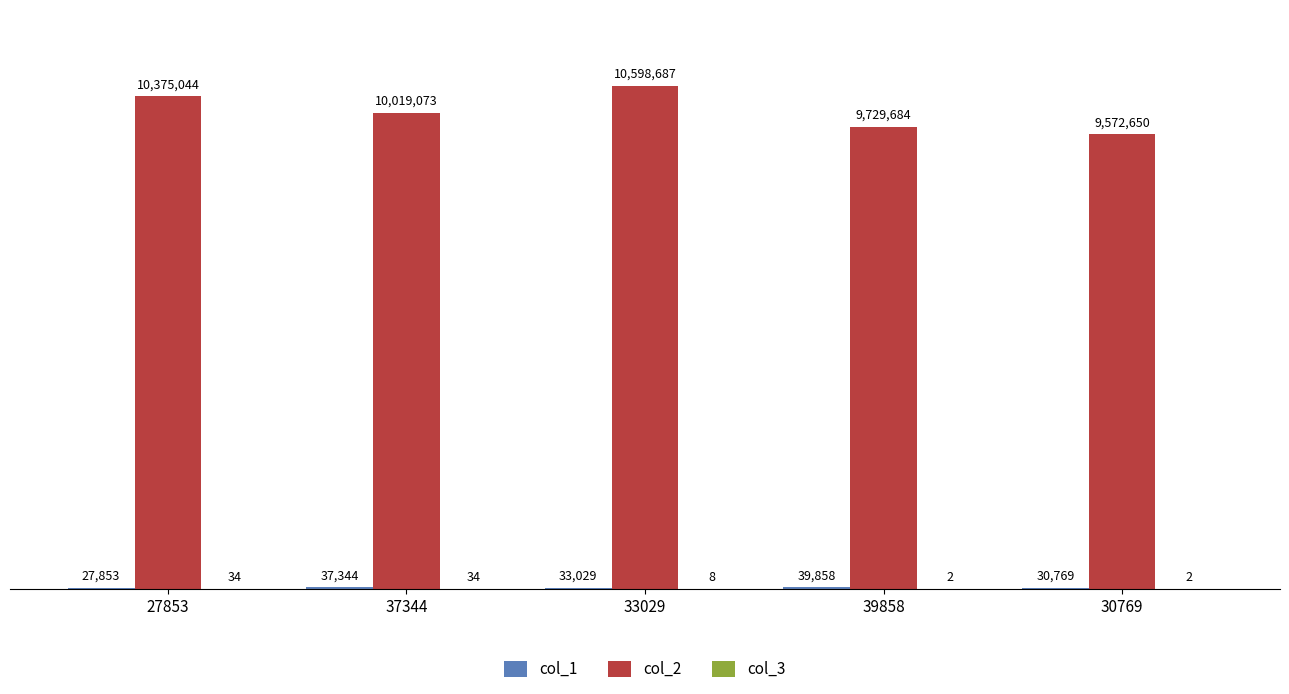

Does the chart contain stacked bars?

No